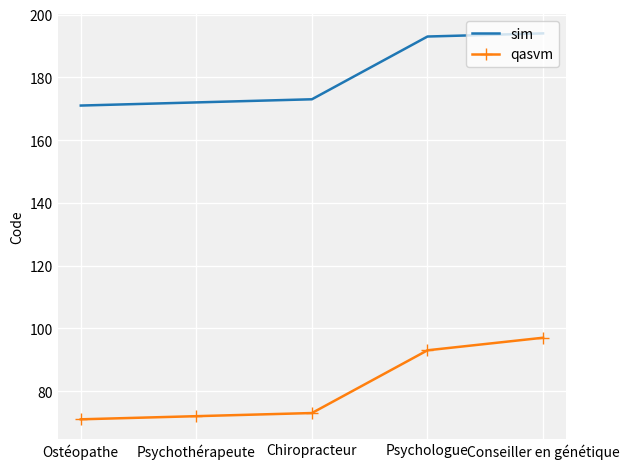

List the series in order of their peak value, lowest first.

qasvm, sim